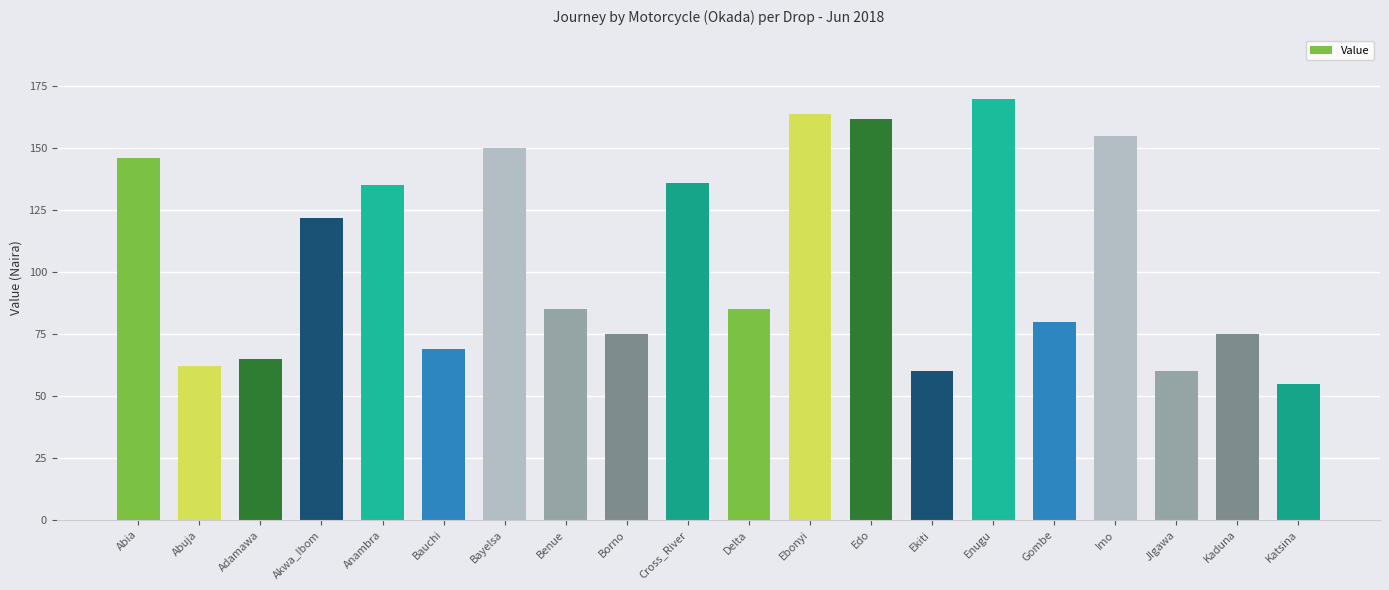

Reading left to right, what are all the values shown in this chart?

Abia=146	Abuja=62	Adamawa=65	Akwa_Ibom=122	Anambra=135	Bauchi=69	Bayelsa=150	Benue=85	Borno=75	Cross_River=136	Delta=85	Ebonyi=164	Edo=162	Ekiti=60	Enugu=170	Gombe=80	Imo=155	JIgawa=60	Kaduna=75	Katsina=55